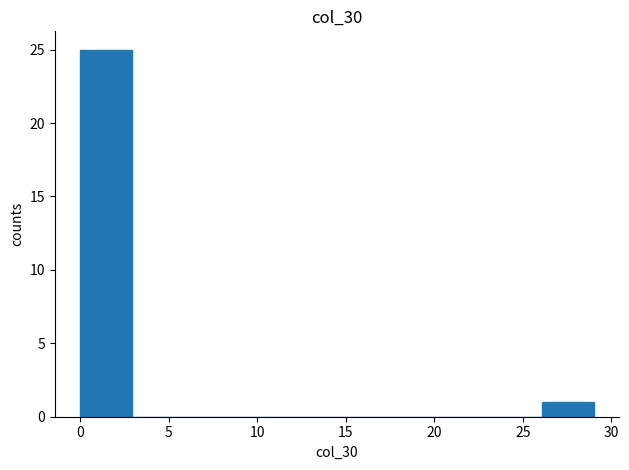

Over which range of the x-axis is the bar tallest?

0.0 to 2.9